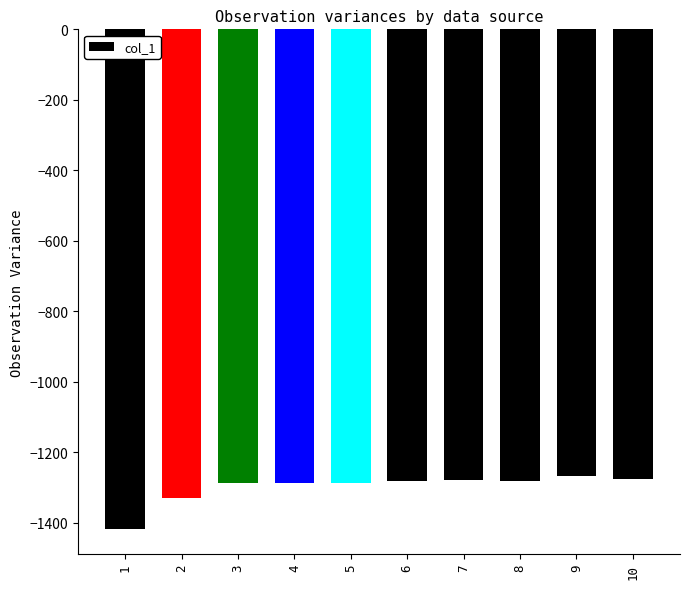

What is the sum of all values?

-12989.4